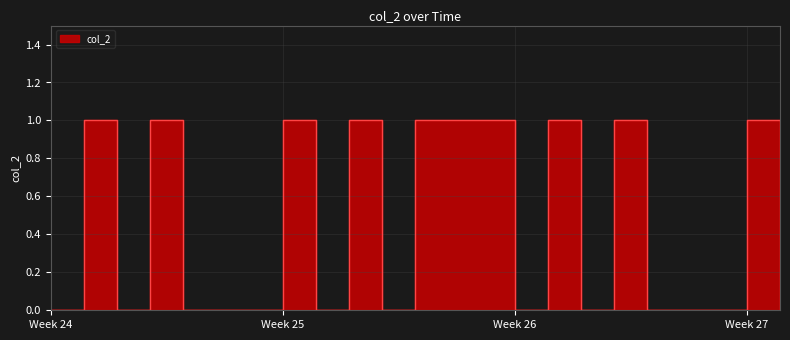

How many series are shown in this chart?

1